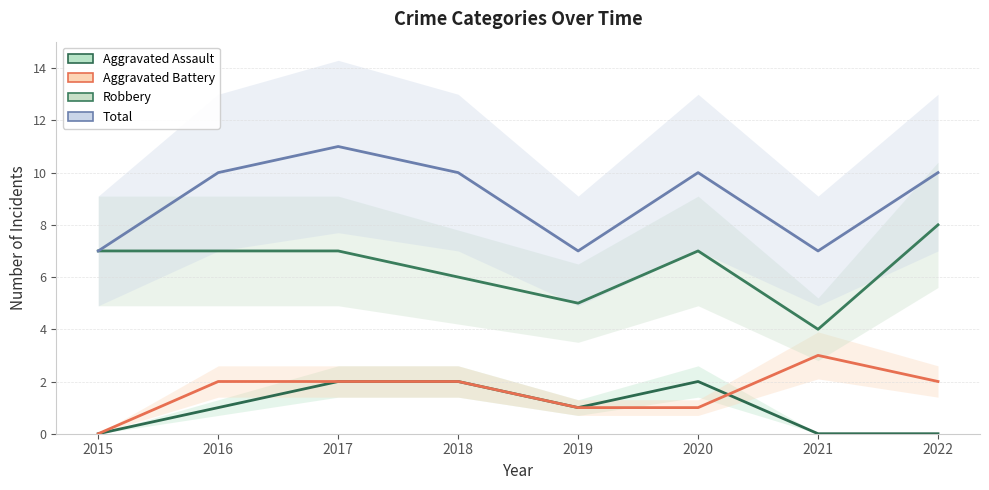

At which category does the chart reach its peak across all series?

2017